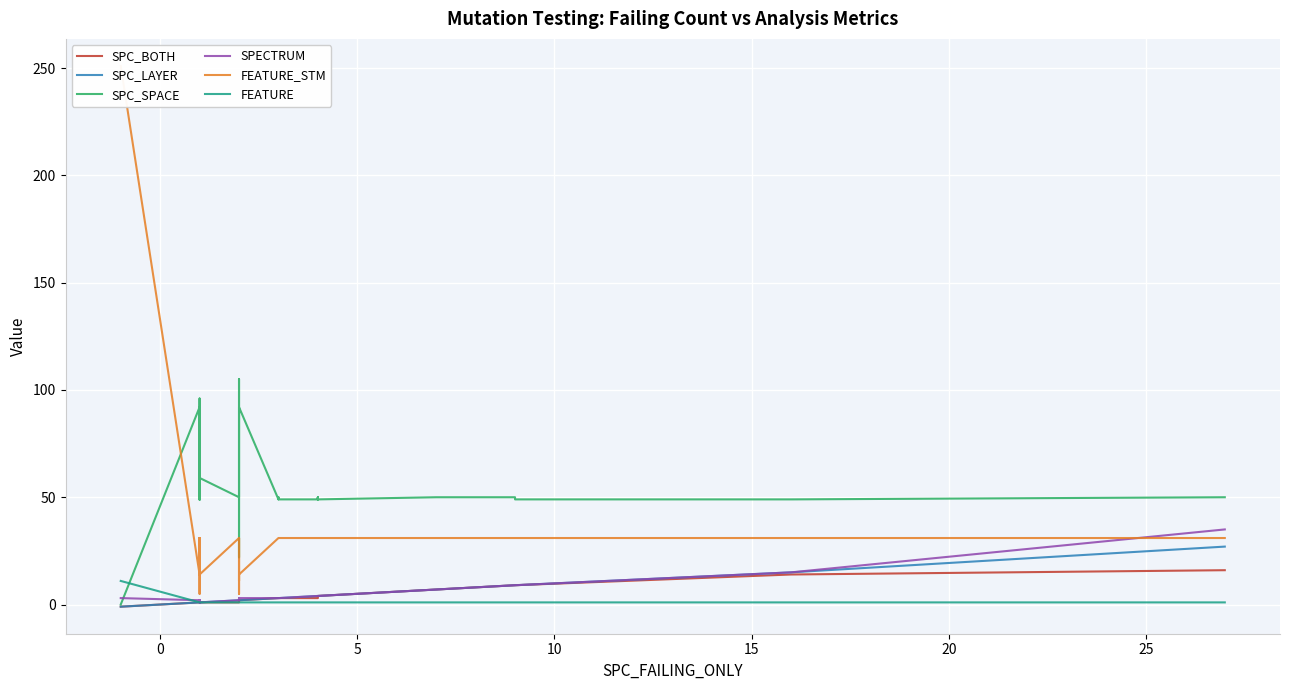

What are all the series names shown in the legend?

SPC_BOTH, SPC_LAYER, SPC_SPACE, SPECTRUM, FEATURE_STM, FEATURE